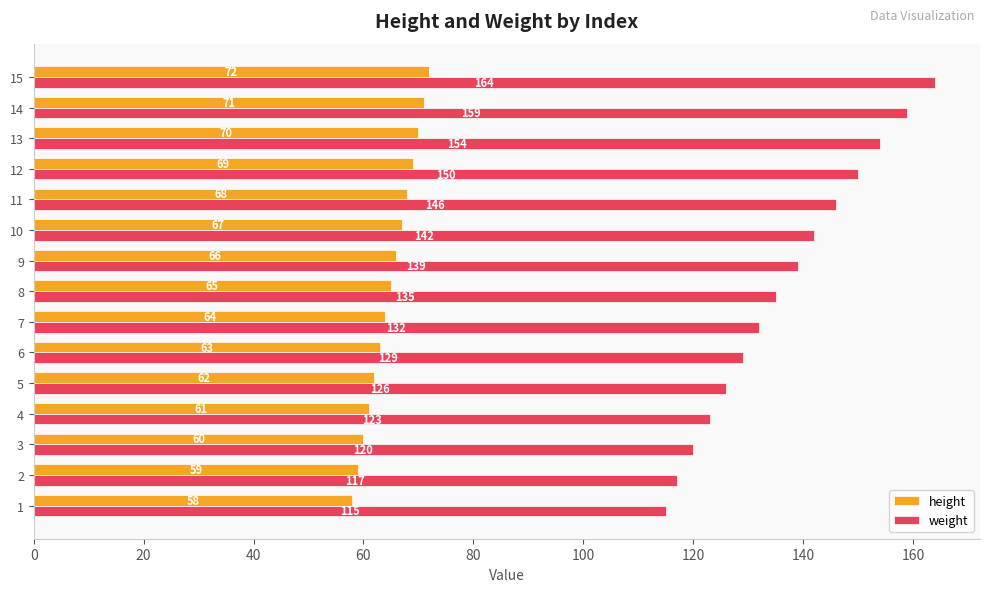

Which series has the largest total across all categories?

weight